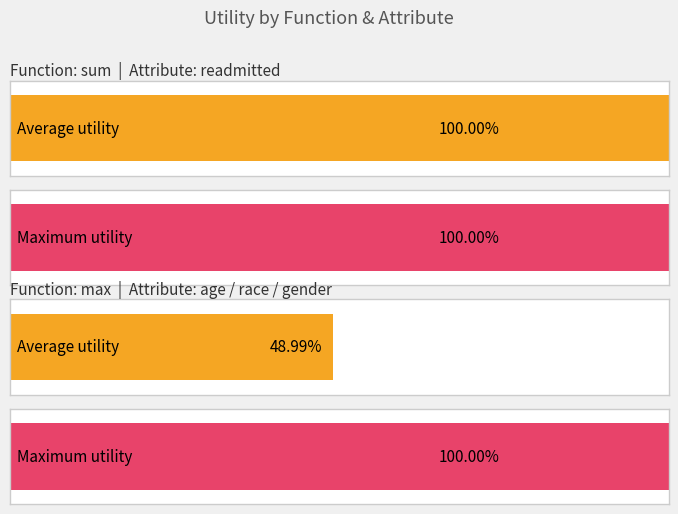

Count the number of data series in this chart.

2